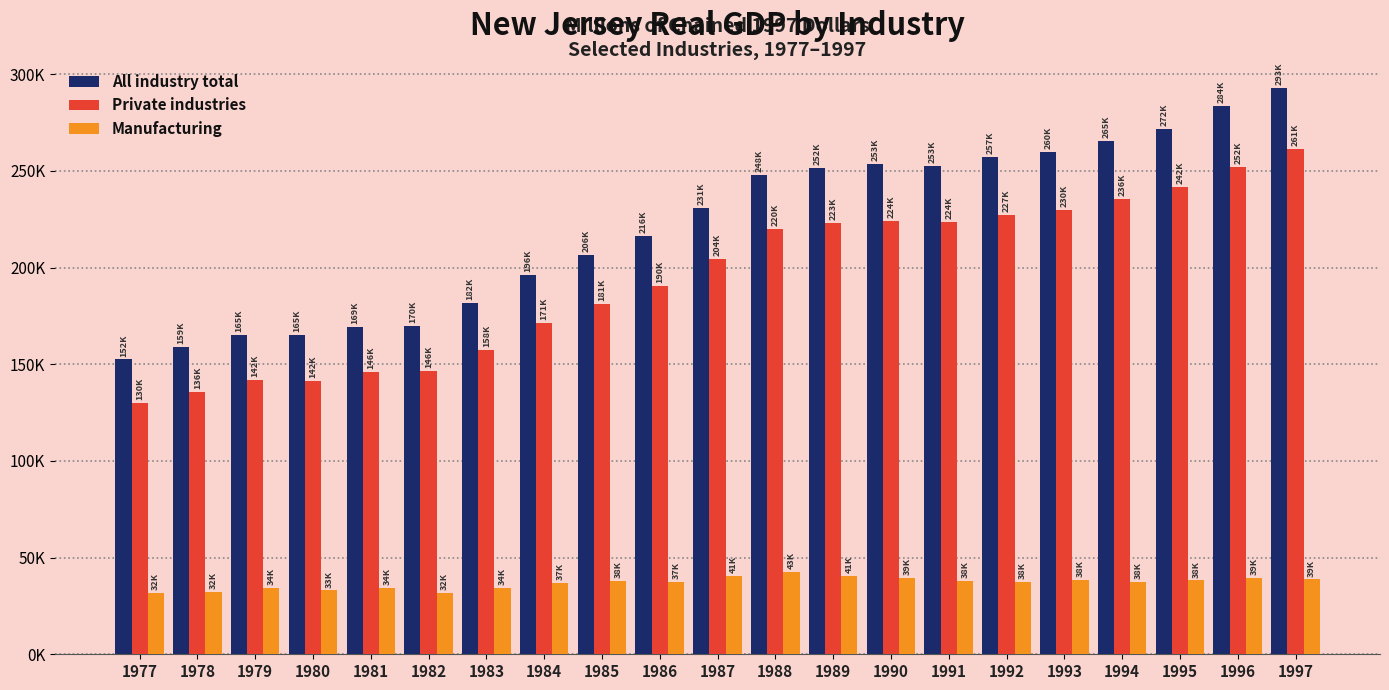

At which category is the sum across all series the highest?

1997